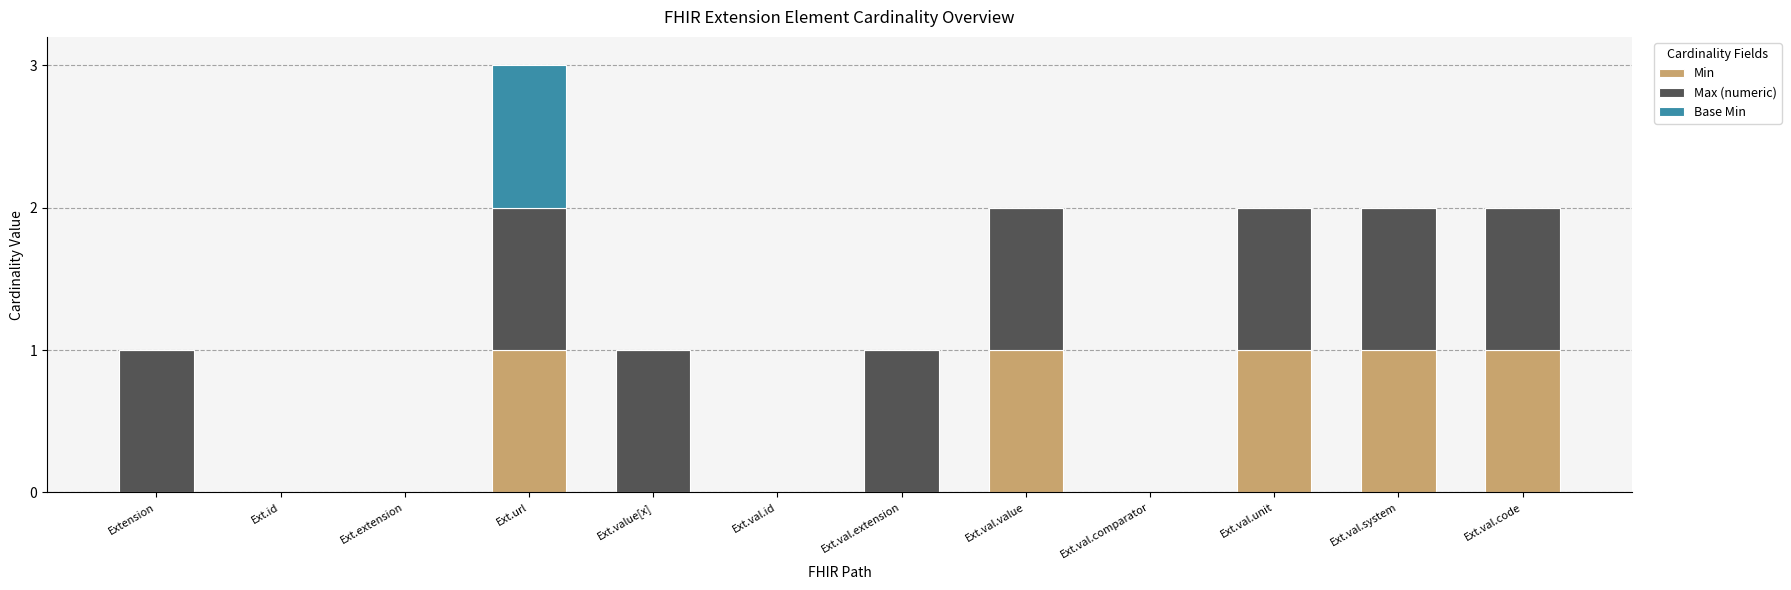

What are all the series names shown in the legend?

Min, Max (numeric), Base Min